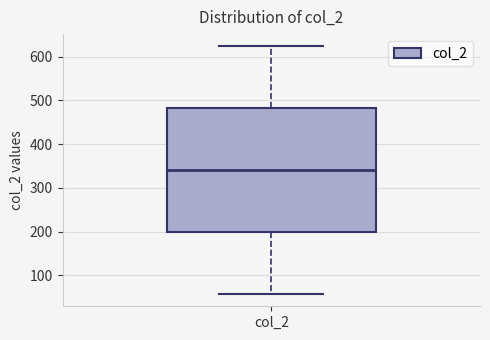

Where does the median line of the box for col_2 sit on the y-axis? The values are not printed on the chart, so give them approximately, as read against the axis.

340